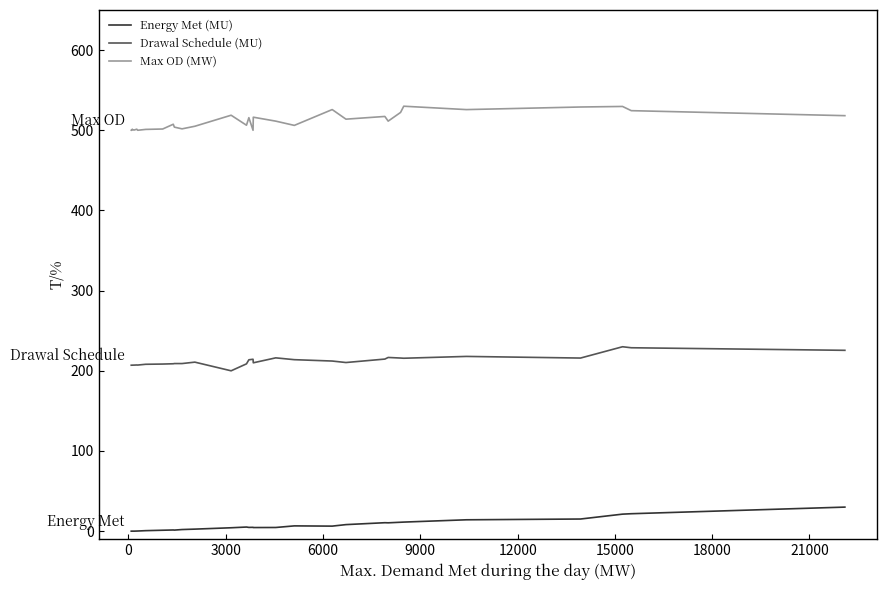

List the series in order of their overall mean, lowest first.

Energy Met (MU), Drawal Schedule (MU), Max OD (MW)